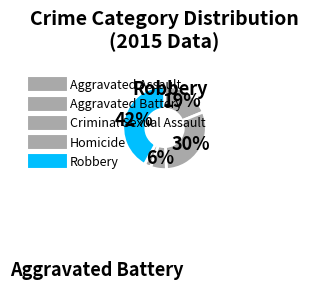

How many slices are in this pie chart?

5